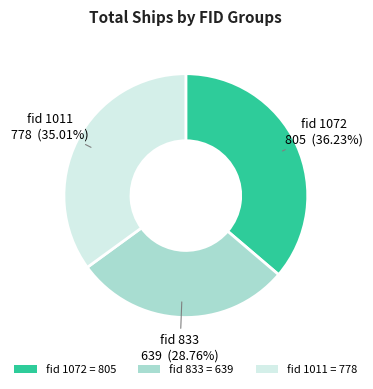

Rank the categories by value from lowest to highest.

fid 833 = 639, fid 1011 = 778, fid 1072 = 805